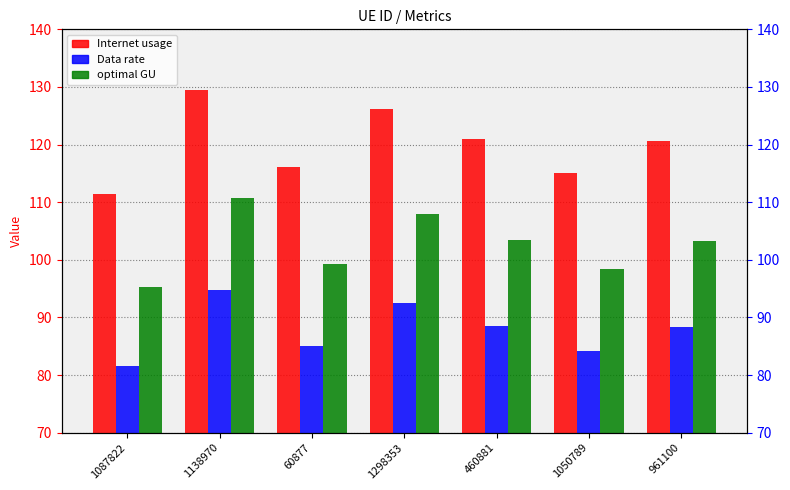

Between 1050789 and 961100, which series saw the biggest shift?

Internet usage